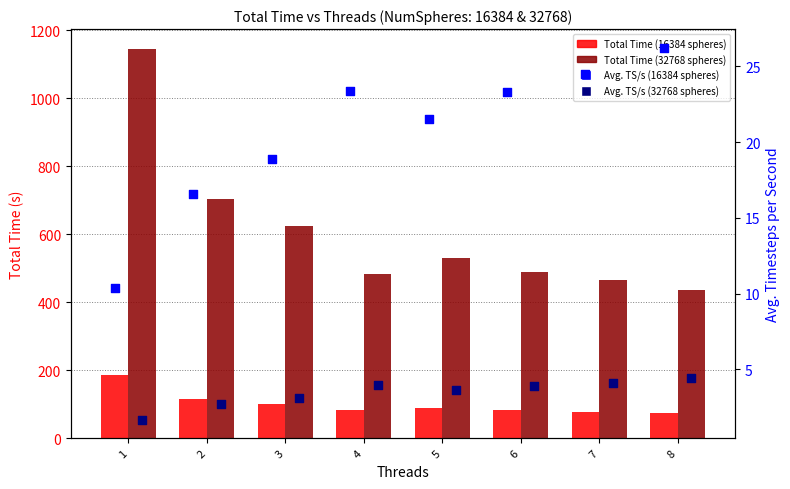

What are all the series names shown in the legend?

Total Time (16384 spheres), Total Time (32768 spheres), Avg. TS/s (16384 spheres), Avg. TS/s (32768 spheres)